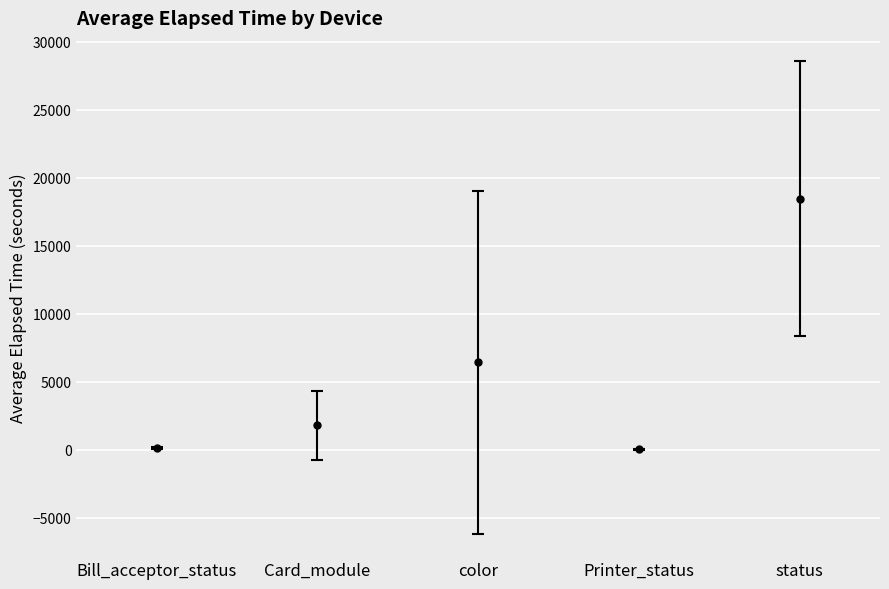

Between 15 and color, which is larger?

color